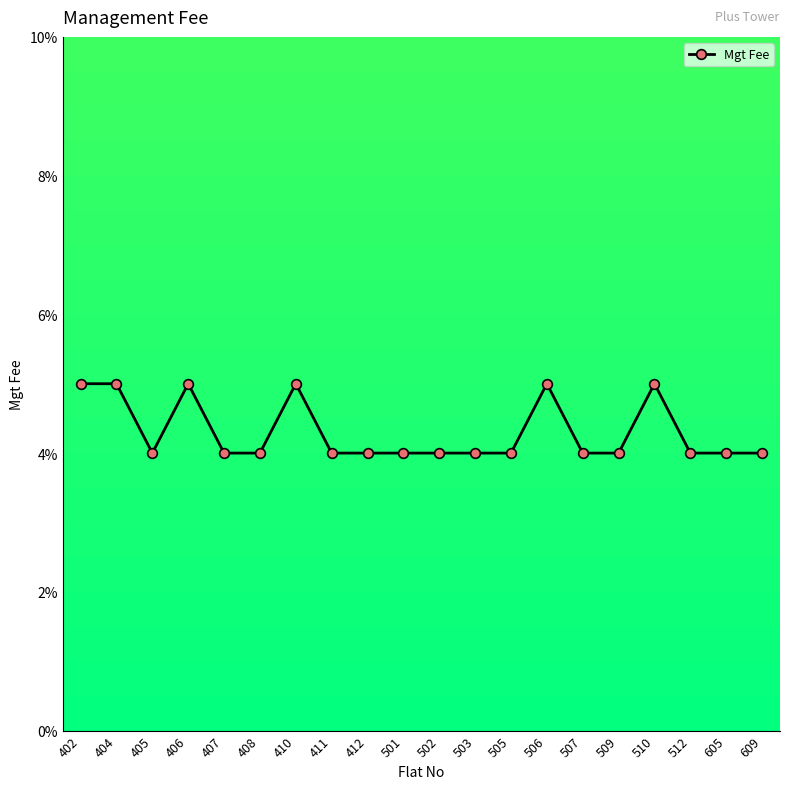

List the labels in order of value, largest first.

402, 404, 406, 410, 506, 510, 405, 407, 408, 411, 412, 501, 502, 503, 505, 507, 509, 512, 605, 609